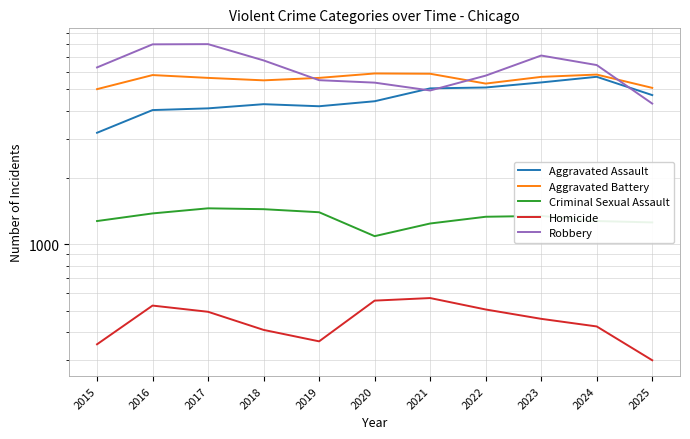

What is the total value across all series at 2025?

15665